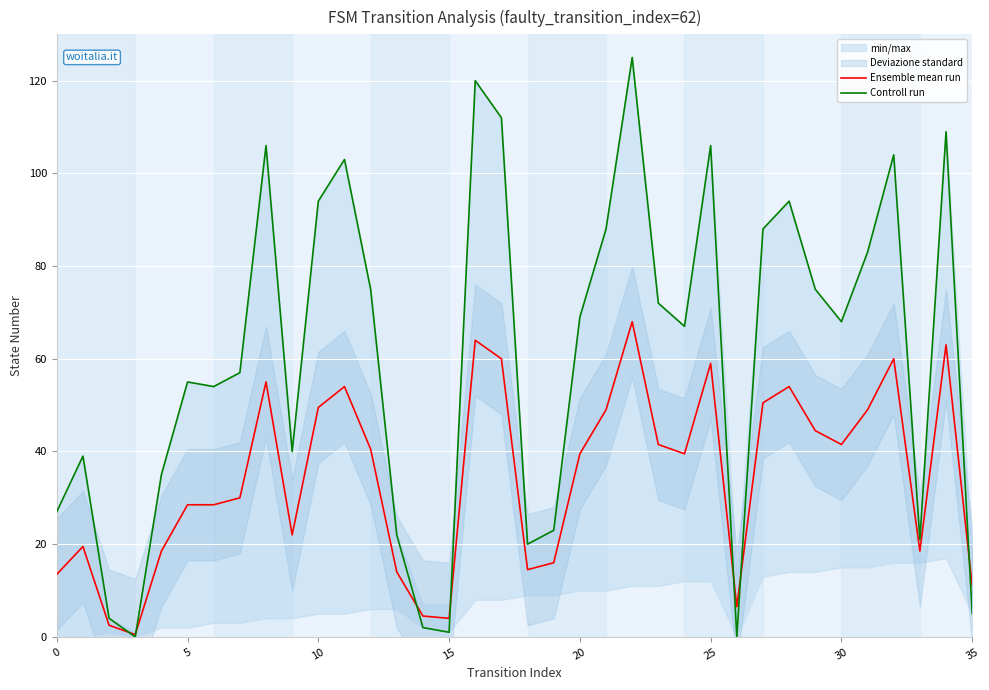

What is the value of the Ensemble mean run point at the 20th from the left?

16.0